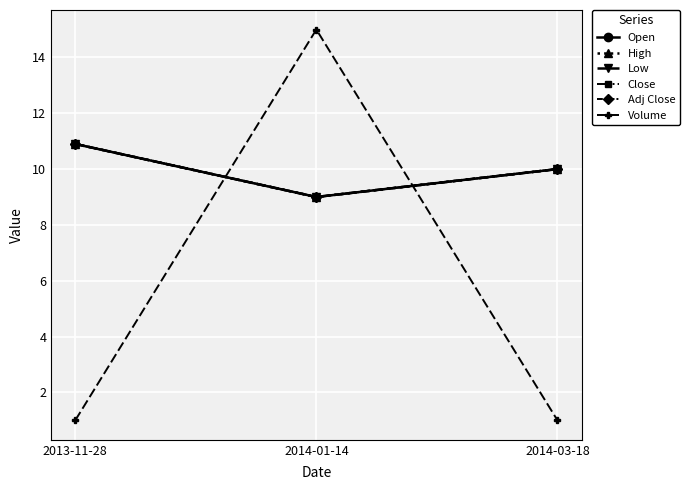

Does the chart have visible grid lines?

Yes